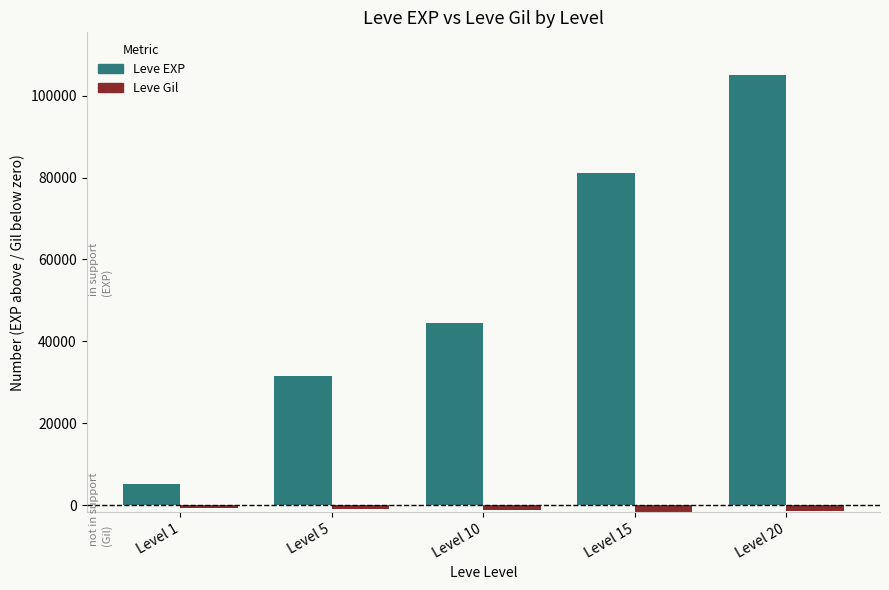

What is the maximum value shown in the chart?

104920